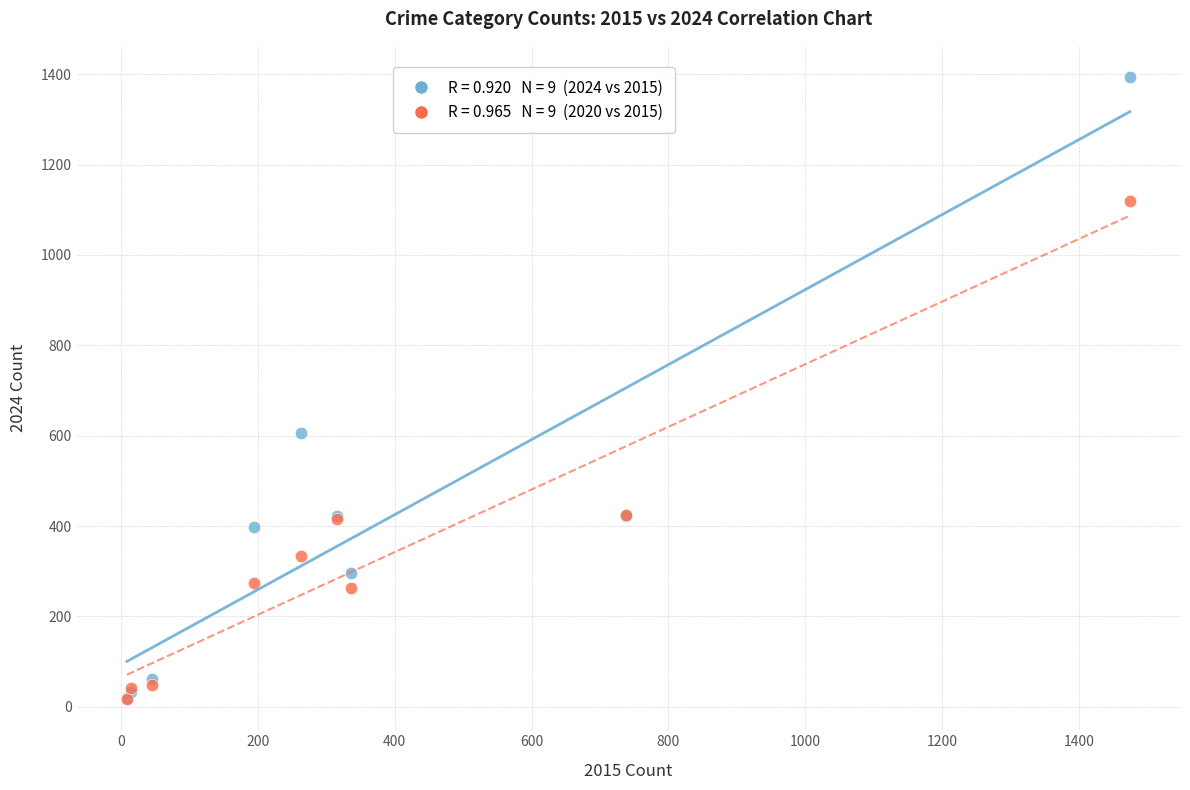

Across all series, what Y value is closest to 705?

607